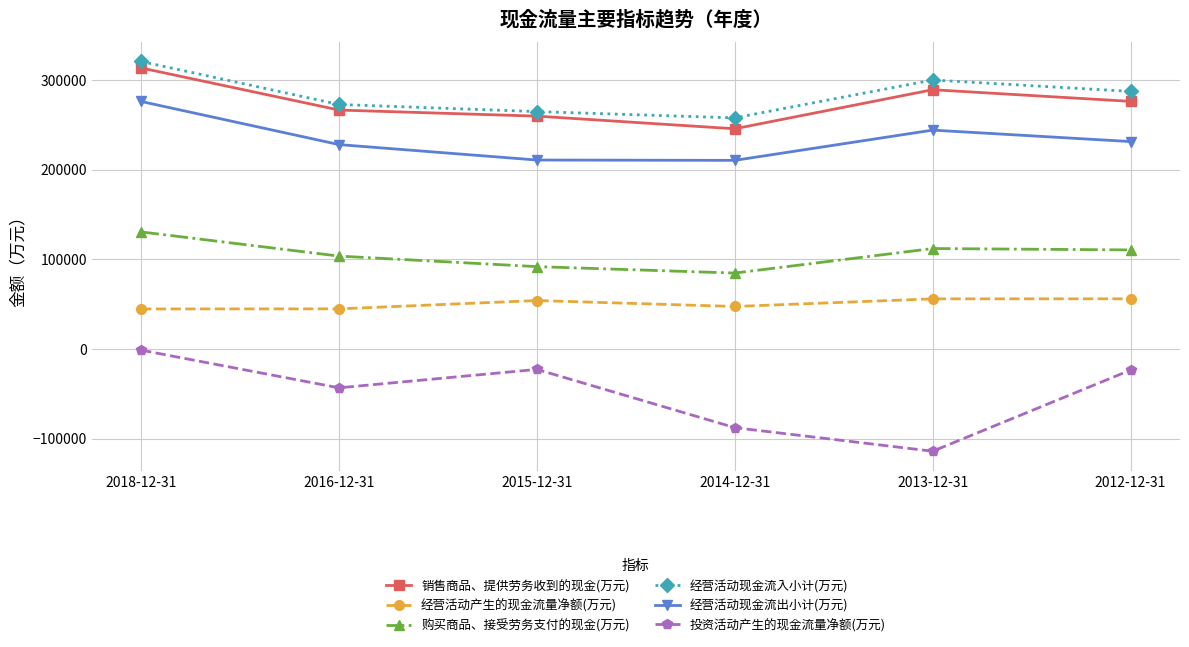

What is the value of the 购买商品、接受劳务支付的现金(万元) point at the 6th from the left?

110422